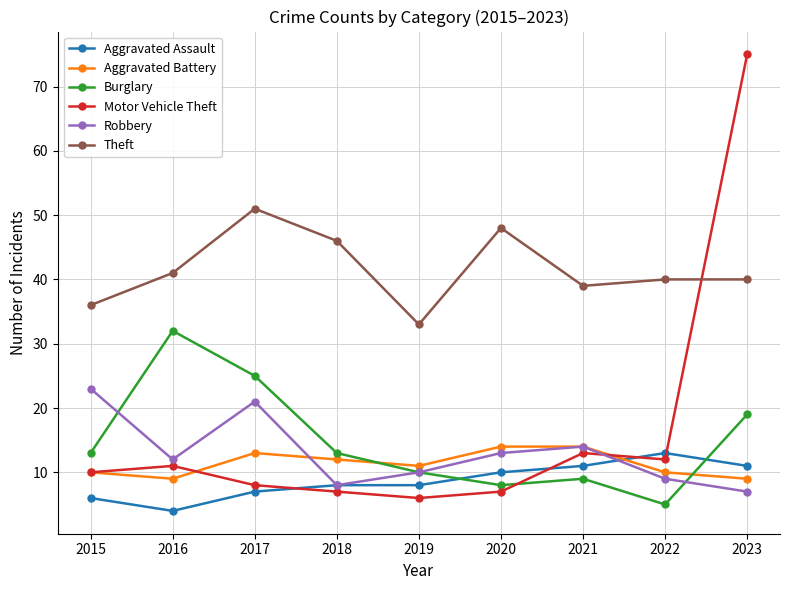

Count the number of data series in this chart.

6